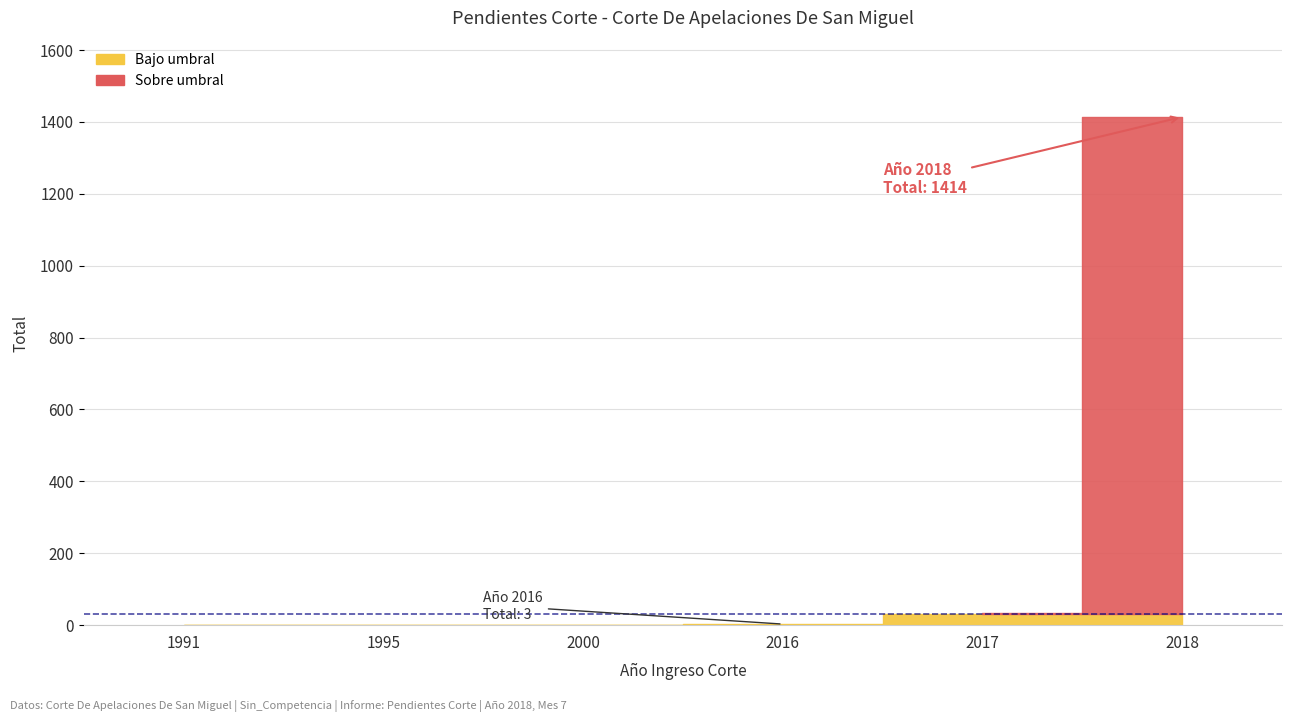

What is the sum of the values at 2017 and 2016?

37